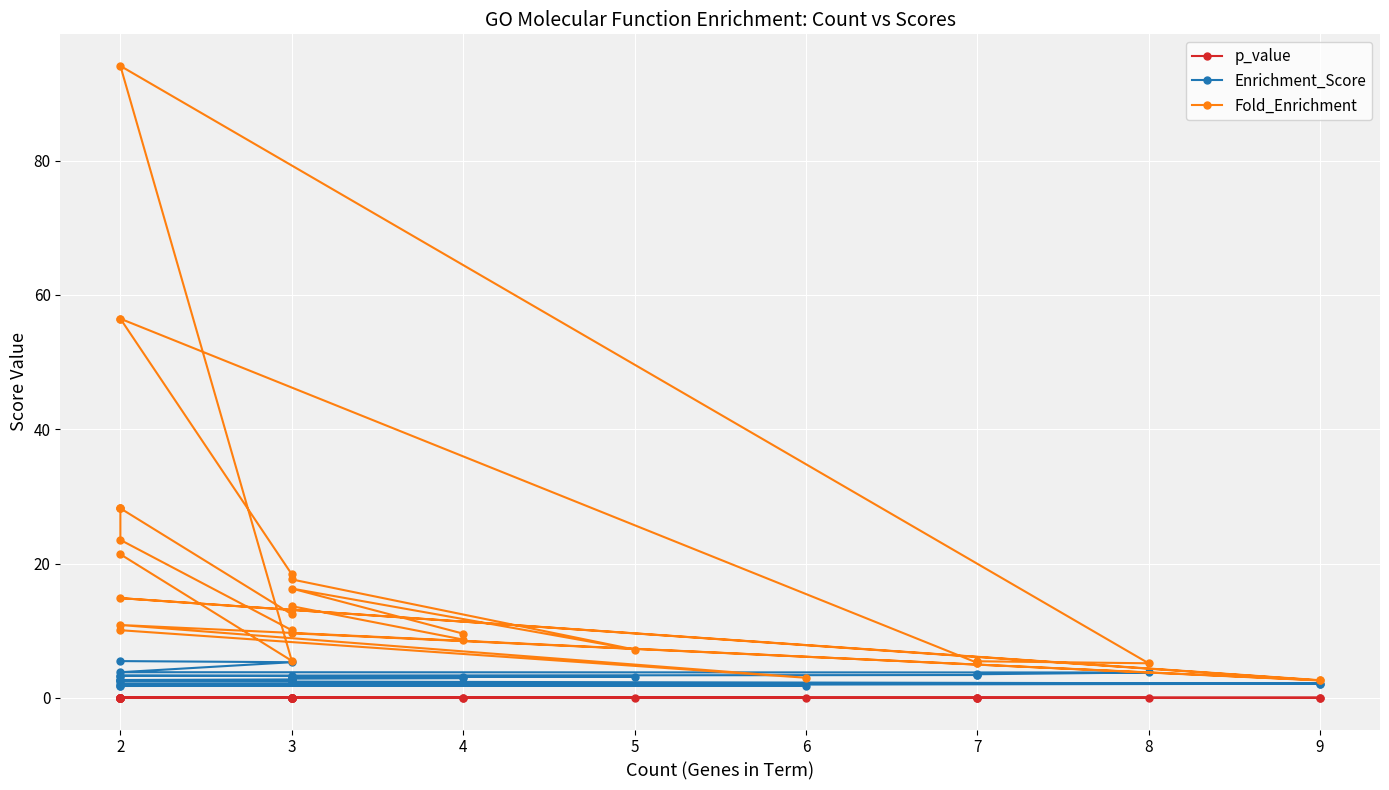

At which category is the sum across all series the highest?

2